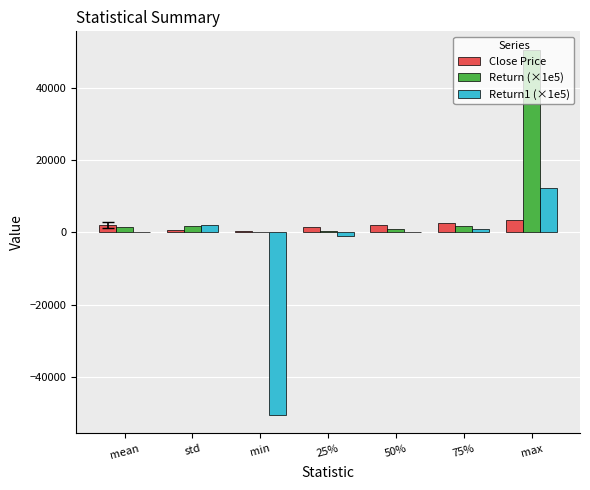

Count the number of data series in this chart.

3